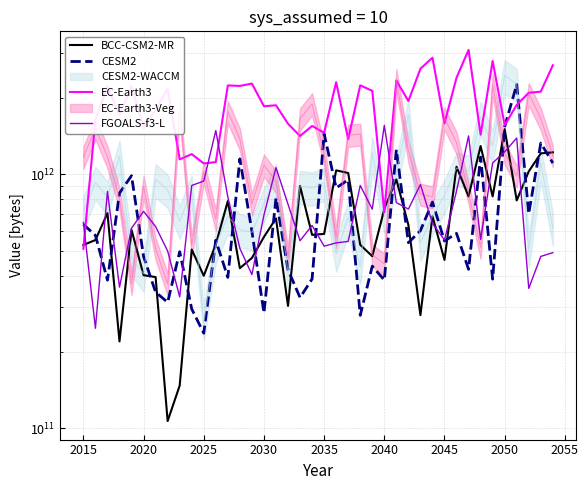

How many interior local valleys does the BCC-CSM2-MR series have?

12